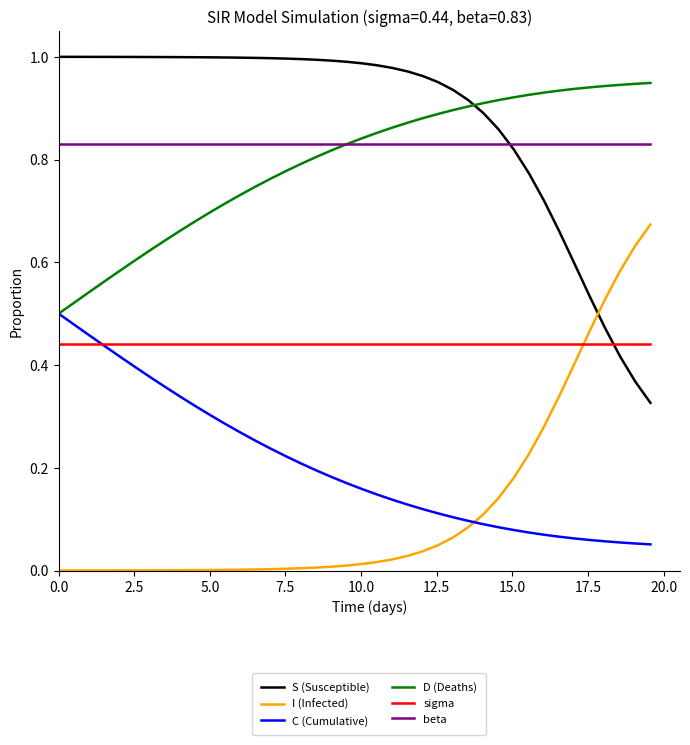

Rank the series by their maximum value, from highest to lowest.

S (Susceptible), D (Deaths), beta, I (Infected), C (Cumulative), sigma